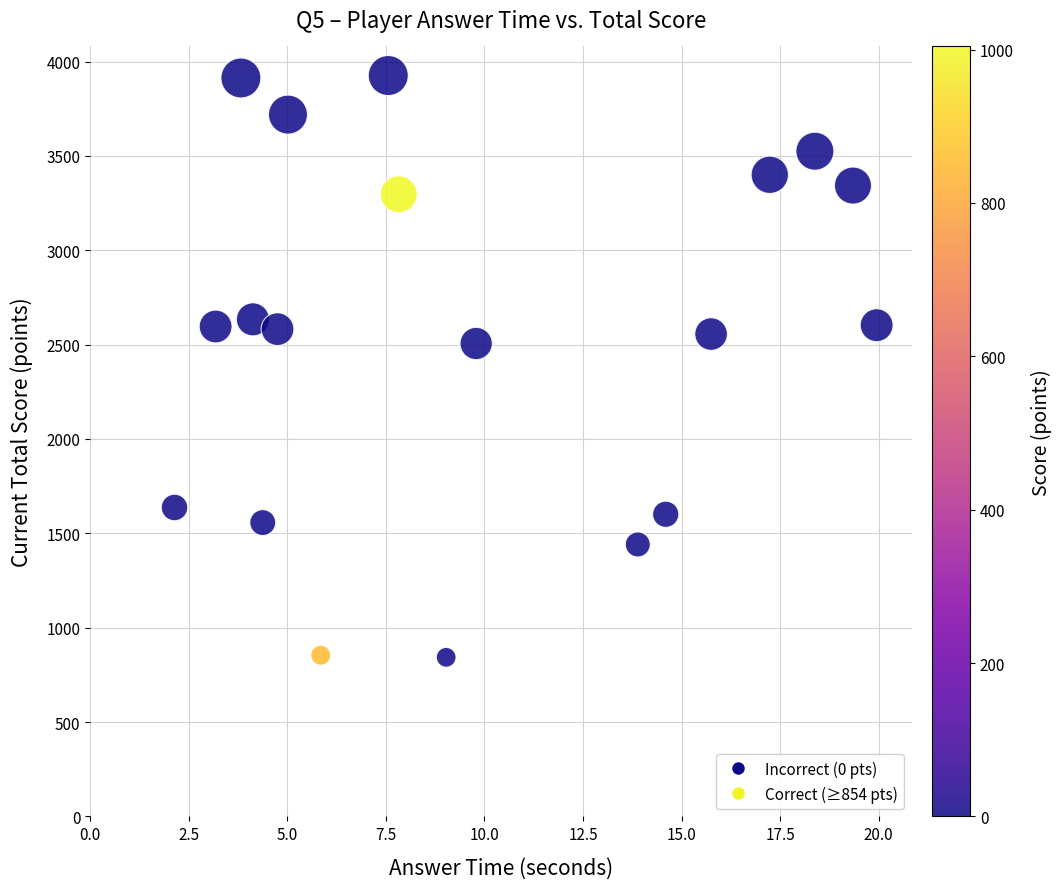

What Y value in the scatter plot is closest to 2384?

2506